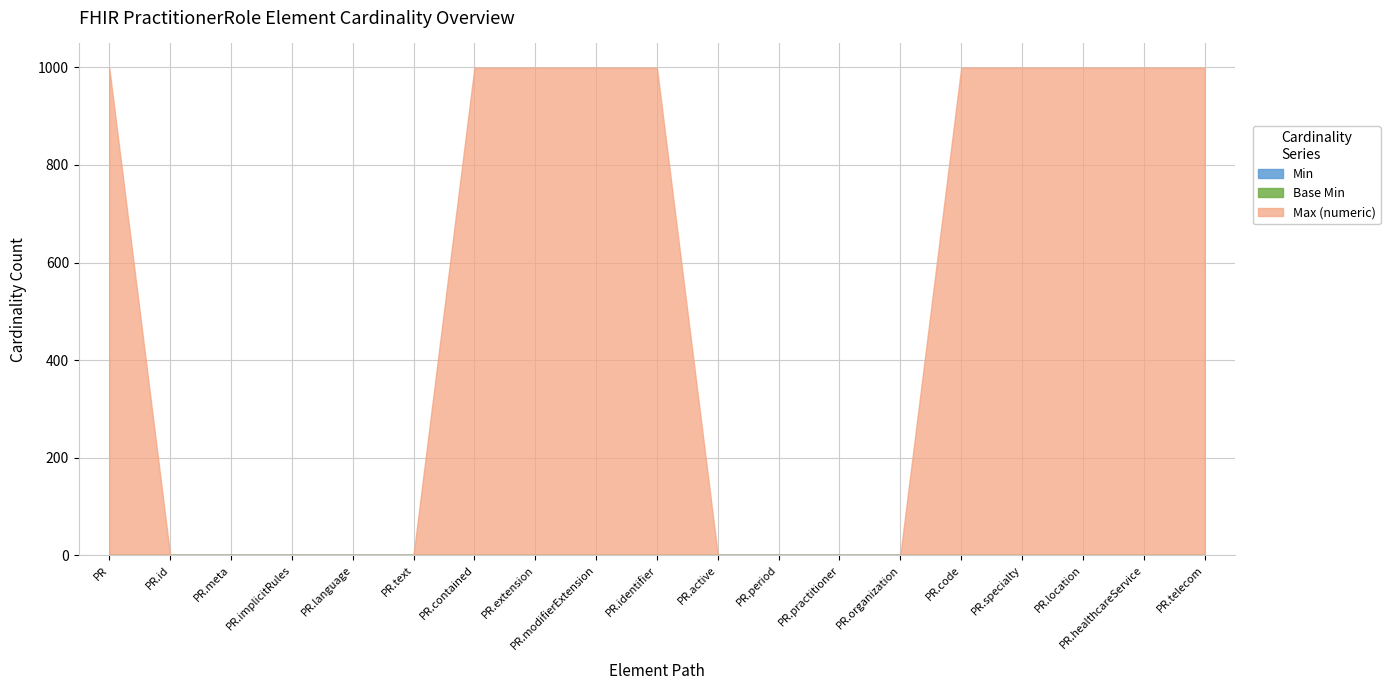

Is the value of Min at PR.specialty greater than the value of Base Min at PR.identifier?

No